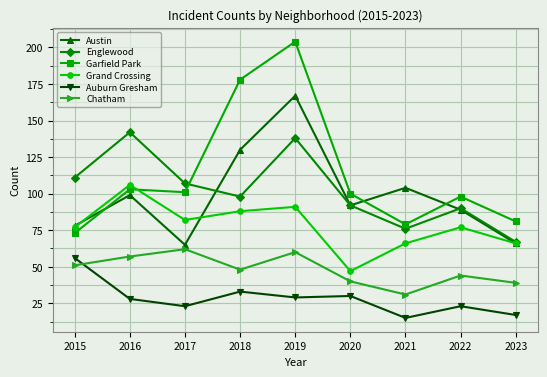

At 2019, list the series in order from largest to smallest.

Garfield Park, Austin, Englewood, Grand Crossing, Chatham, Auburn Gresham